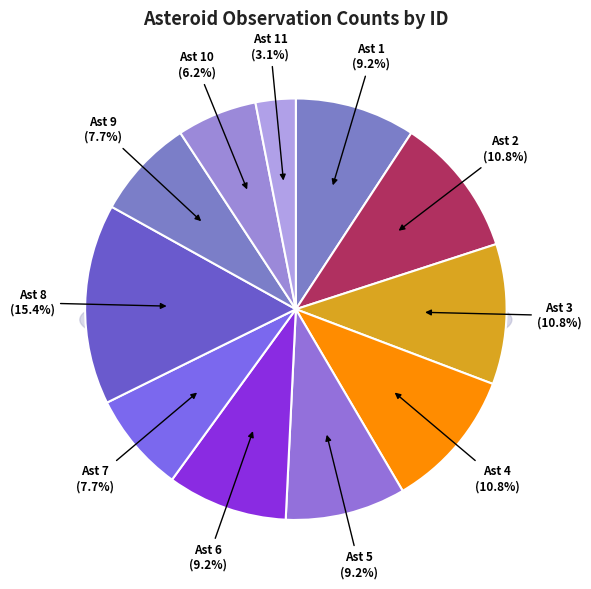

How many slices are in this pie chart?

11